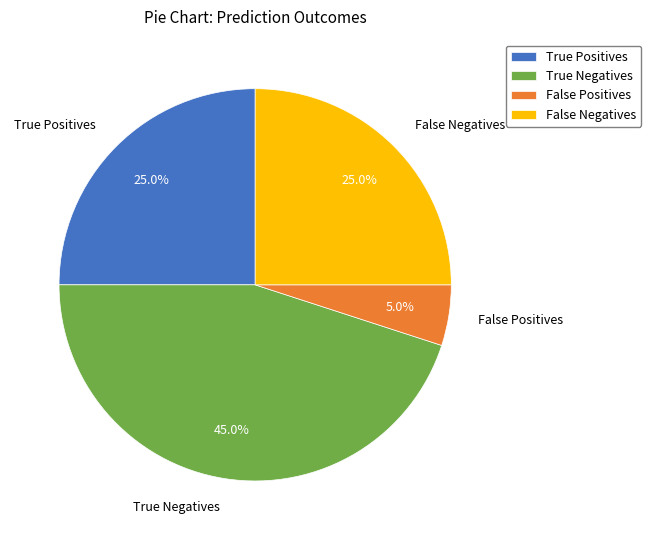

True or false: True Positives accounts for 11% of the total.

False